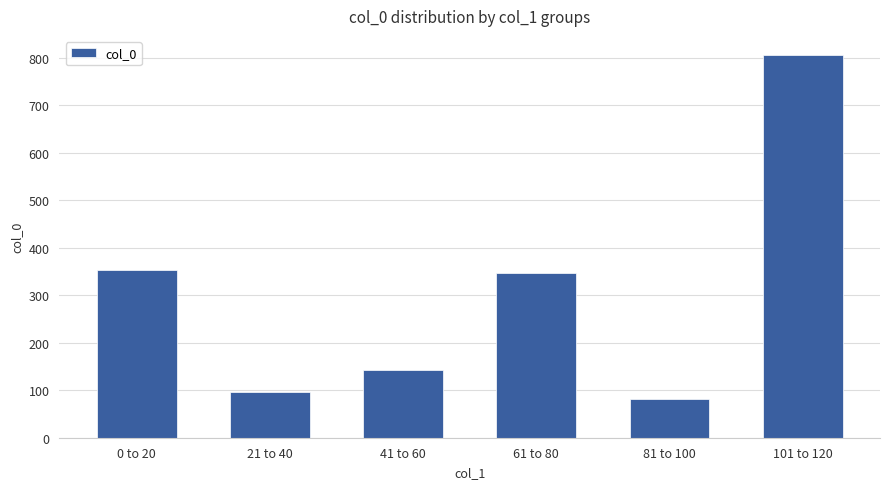

How many distinct data groups are displayed?

1